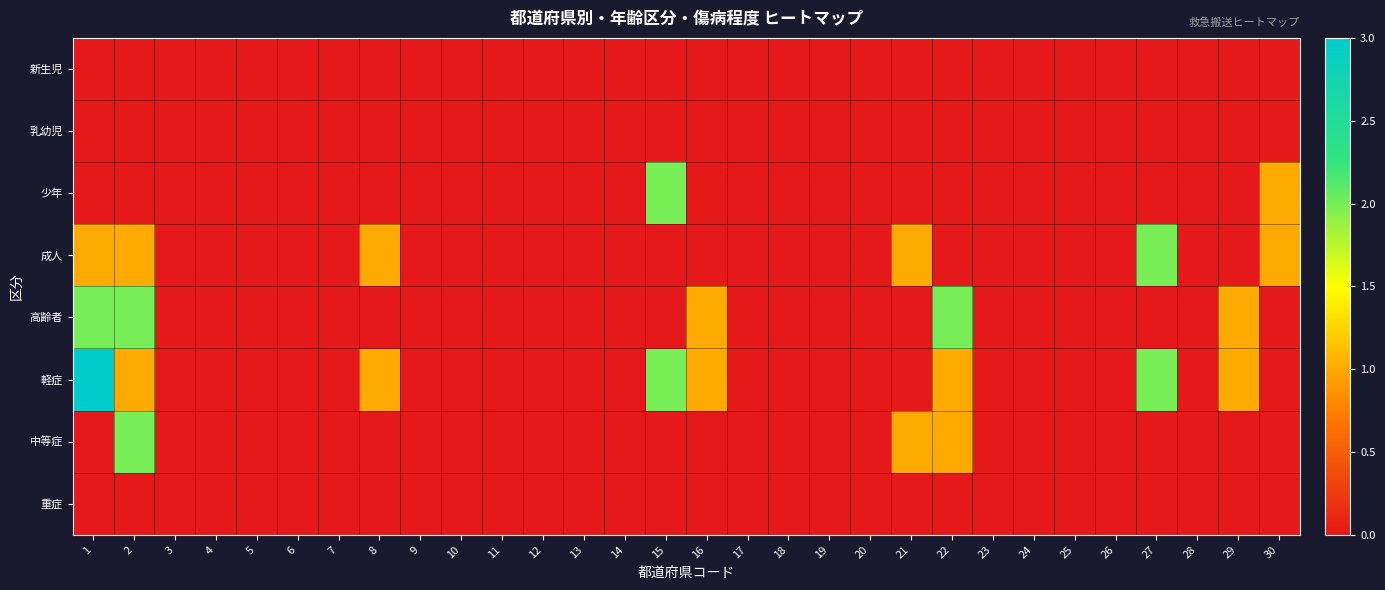

Reading right to left, extract all data points from this chart.

新生児: 30=0	29=0	28=0	27=0	26=0	25=0	24=0	23=0	22=0	21=0	20=0	19=0	18=0	17=0	16=0	15=0	14=0	13=0	12=0	11=0	10=0	9=0	8=0	7=0	6=0	5=0	4=0	3=0	2=0	1=0
乳幼児: 30=0	29=0	28=0	27=0	26=0	25=0	24=0	23=0	22=0	21=0	20=0	19=0	18=0	17=0	16=0	15=0	14=0	13=0	12=0	11=0	10=0	9=0	8=0	7=0	6=0	5=0	4=0	3=0	2=0	1=0
少年: 30=1	29=0	28=0	27=0	26=0	25=0	24=0	23=0	22=0	21=0	20=0	19=0	18=0	17=0	16=0	15=2	14=0	13=0	12=0	11=0	10=0	9=0	8=0	7=0	6=0	5=0	4=0	3=0	2=0	1=0
成人: 30=1	29=0	28=0	27=2	26=0	25=0	24=0	23=0	22=0	21=1	20=0	19=0	18=0	17=0	16=0	15=0	14=0	13=0	12=0	11=0	10=0	9=0	8=1	7=0	6=0	5=0	4=0	3=0	2=1	1=1
高齢者: 30=0	29=1	28=0	27=0	26=0	25=0	24=0	23=0	22=2	21=0	20=0	19=0	18=0	17=0	16=1	15=0	14=0	13=0	12=0	11=0	10=0	9=0	8=0	7=0	6=0	5=0	4=0	3=0	2=2	1=2
軽症: 30=0	29=1	28=0	27=2	26=0	25=0	24=0	23=0	22=1	21=0	20=0	19=0	18=0	17=0	16=1	15=2	14=0	13=0	12=0	11=0	10=0	9=0	8=1	7=0	6=0	5=0	4=0	3=0	2=1	1=3
中等症: 30=0	29=0	28=0	27=0	26=0	25=0	24=0	23=0	22=1	21=1	20=0	19=0	18=0	17=0	16=0	15=0	14=0	13=0	12=0	11=0	10=0	9=0	8=0	7=0	6=0	5=0	4=0	3=0	2=2	1=0
重症: 30=0	29=0	28=0	27=0	26=0	25=0	24=0	23=0	22=0	21=0	20=0	19=0	18=0	17=0	16=0	15=0	14=0	13=0	12=0	11=0	10=0	9=0	8=0	7=0	6=0	5=0	4=0	3=0	2=0	1=0